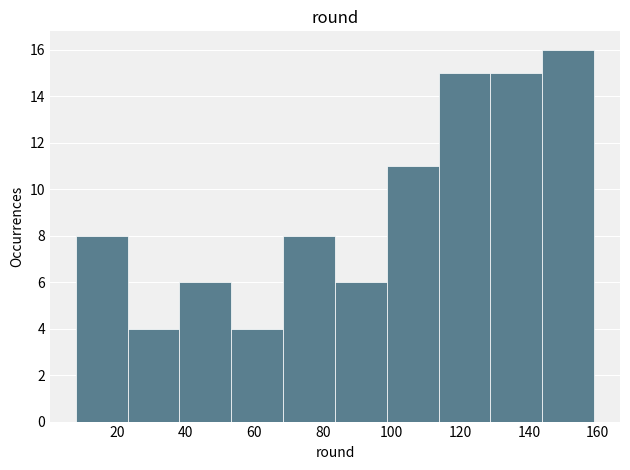

How tall is the bar that spans 84 to 98 on the x-axis? Neither the bar edges nor the heights are printed on the chart, so give them approximately, as read against the axes.

6